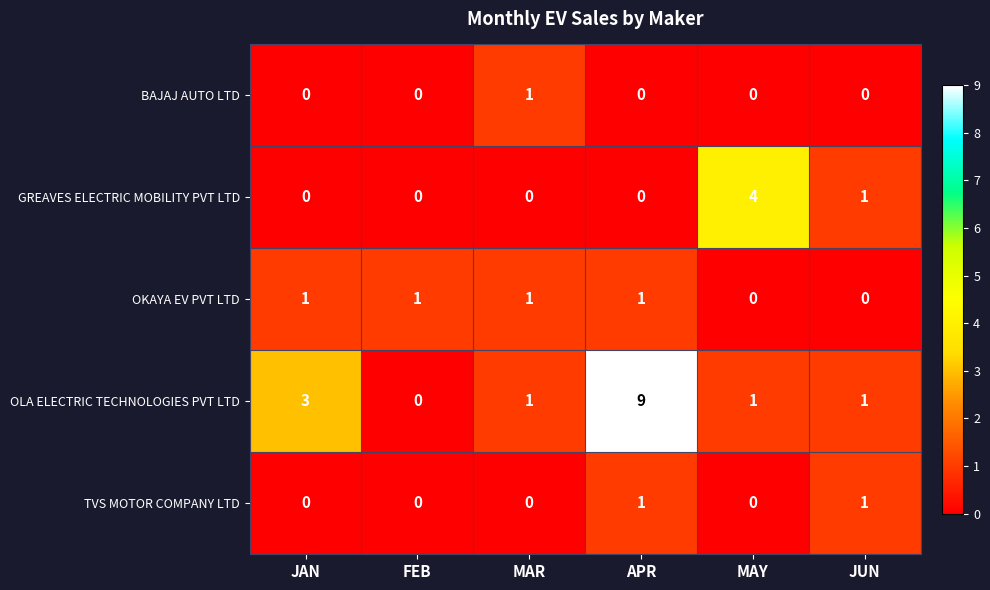

Reading left to right, transcribe all the data shown in this chart.

BAJAJ AUTO LTD: 0	0	1	0	0	0
GREAVES ELECTRIC MOBILITY PVT LTD: 0	0	0	0	4	1
OKAYA EV PVT LTD: 1	1	1	1	0	0
OLA ELECTRIC TECHNOLOGIES PVT LTD: 3	0	1	9	1	1
TVS MOTOR COMPANY LTD: 0	0	0	1	0	1